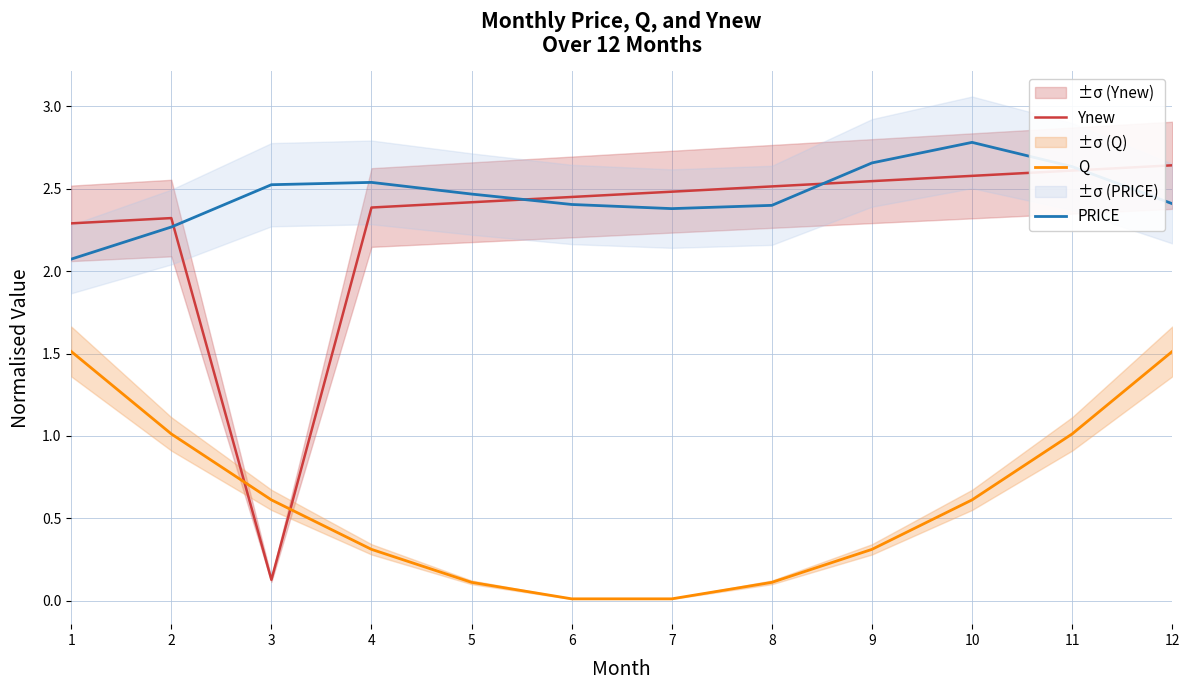

What is the value of the PRICE point at the 10th from the left?

2.8